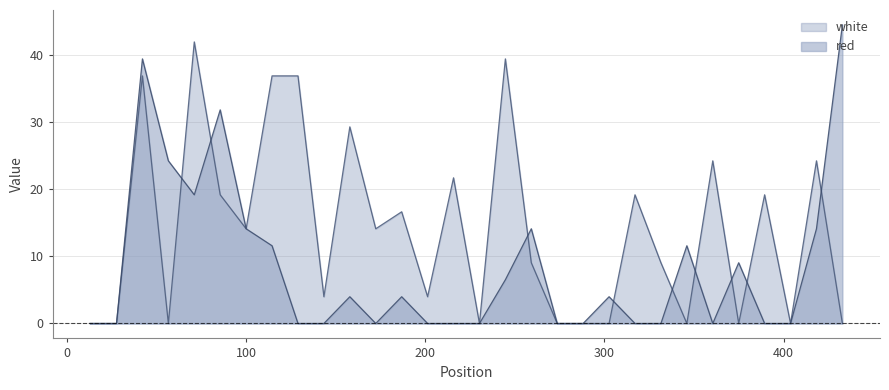

Which category has the highest value in the white series?

71.1